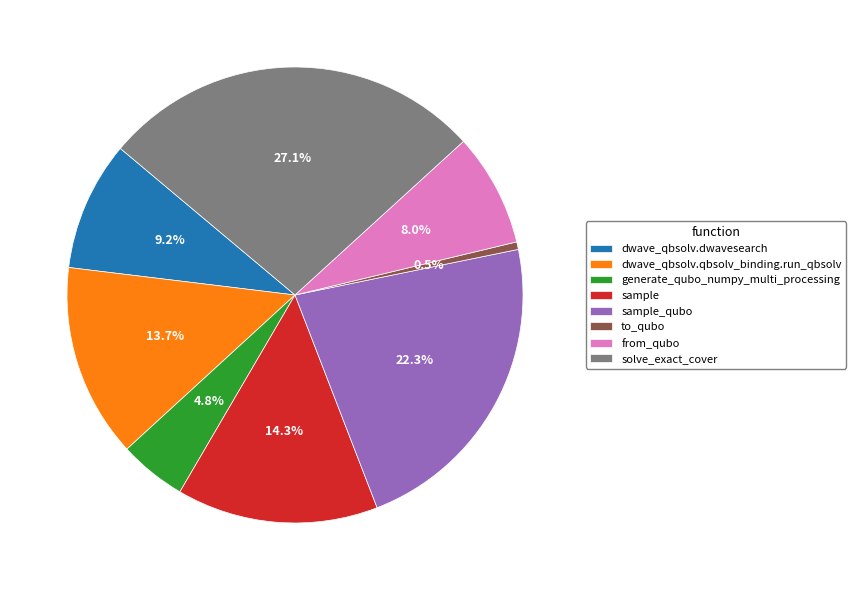

Combined, what portion of the pie is to_qubo and sample?

14.8%